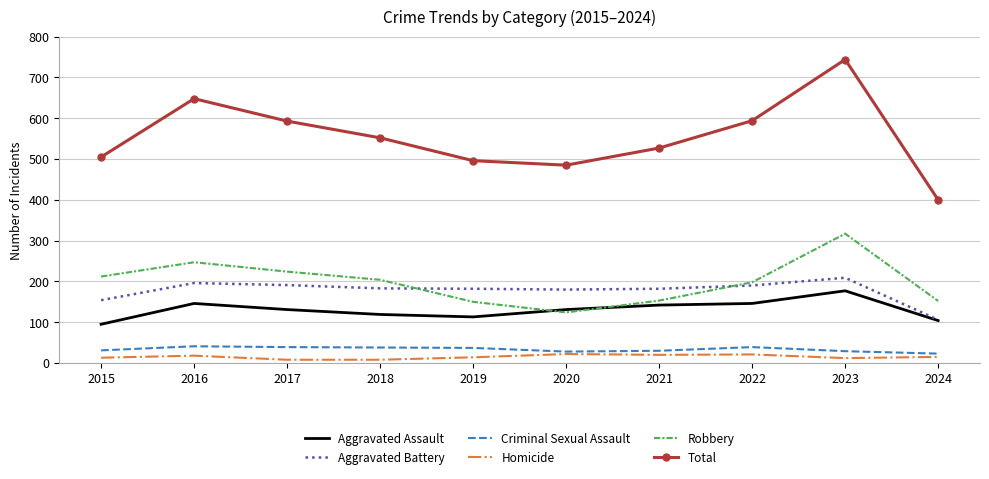

What is the highest value of the Total series?

744